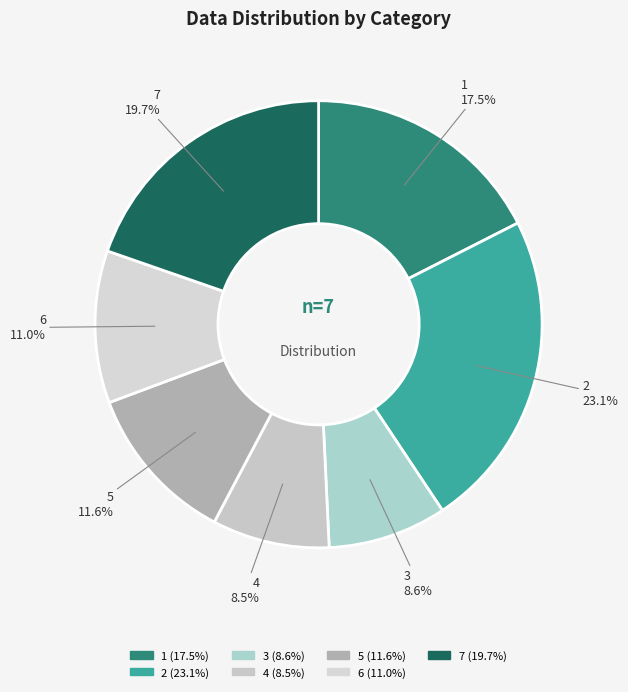

Does 2 account for over 50% of the chart?

No